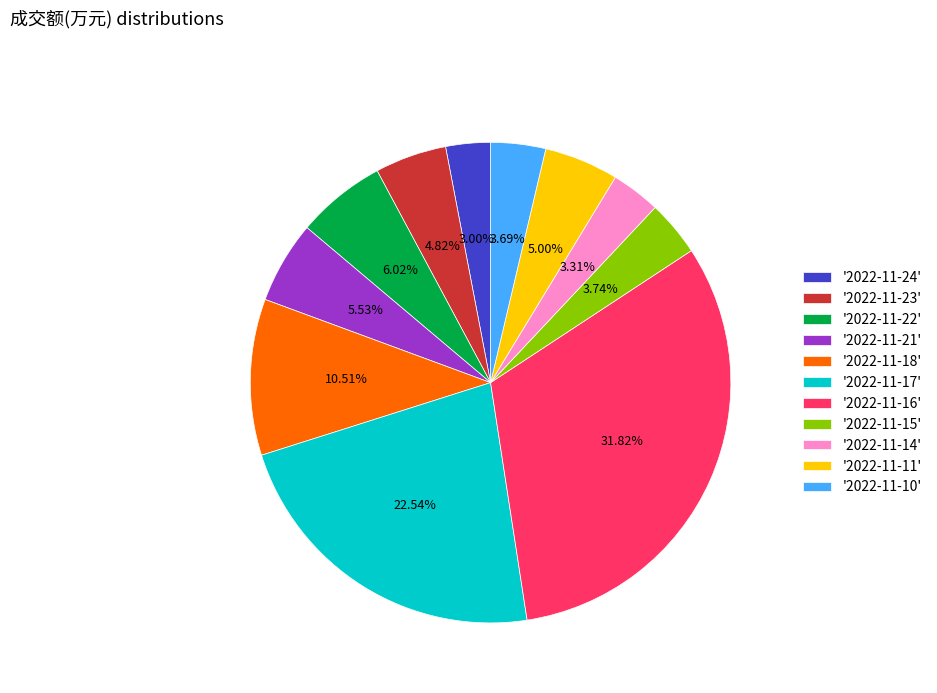

Does any single category account for the majority?

No